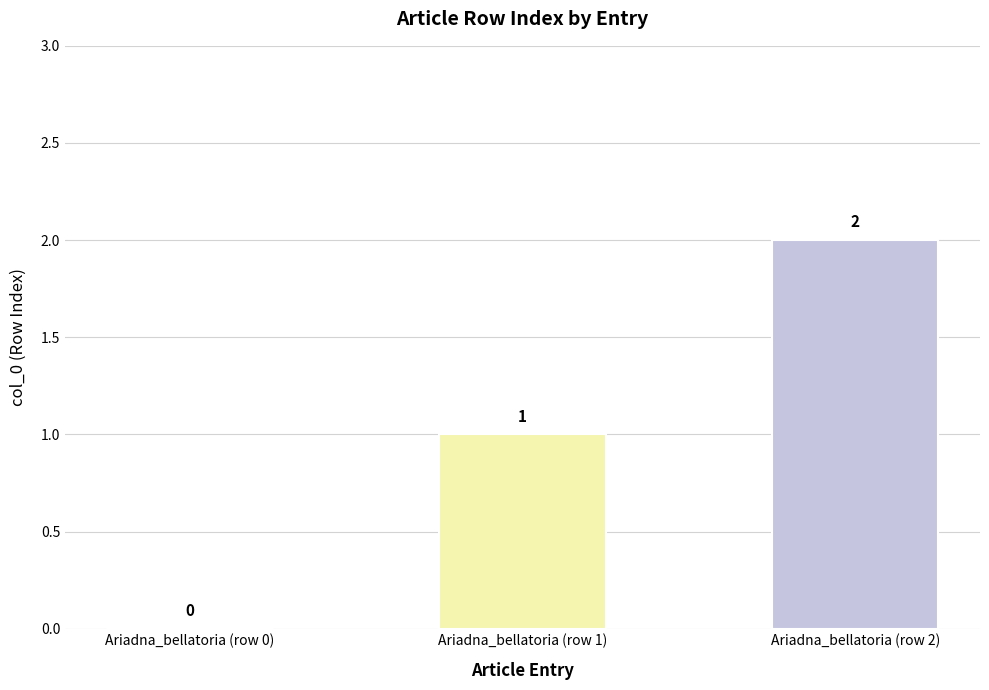

Reading right to left, list all the values displayed in this chart.

2	1	0